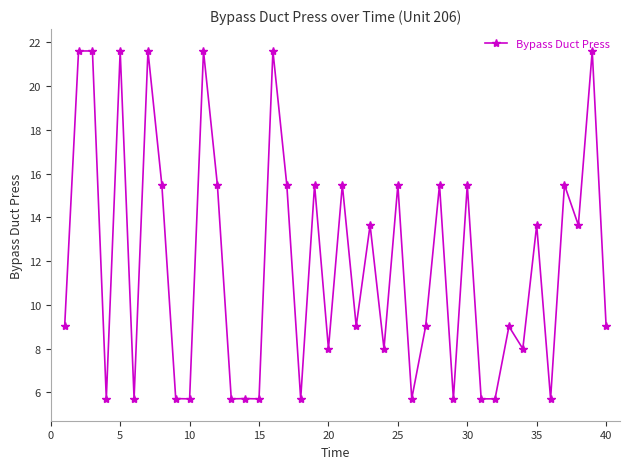

Does the chart display data point markers on the line(s)?

Yes